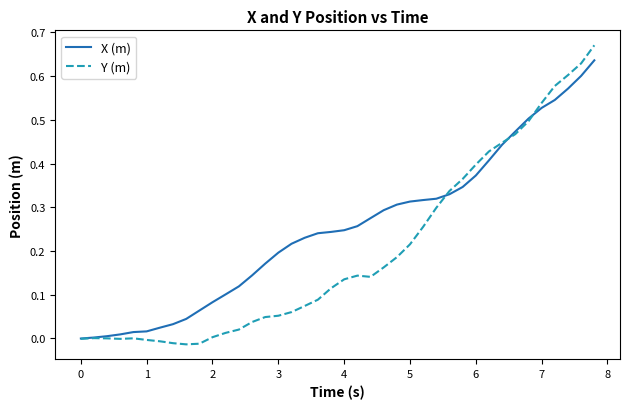

How many lines are shown in the chart?

2